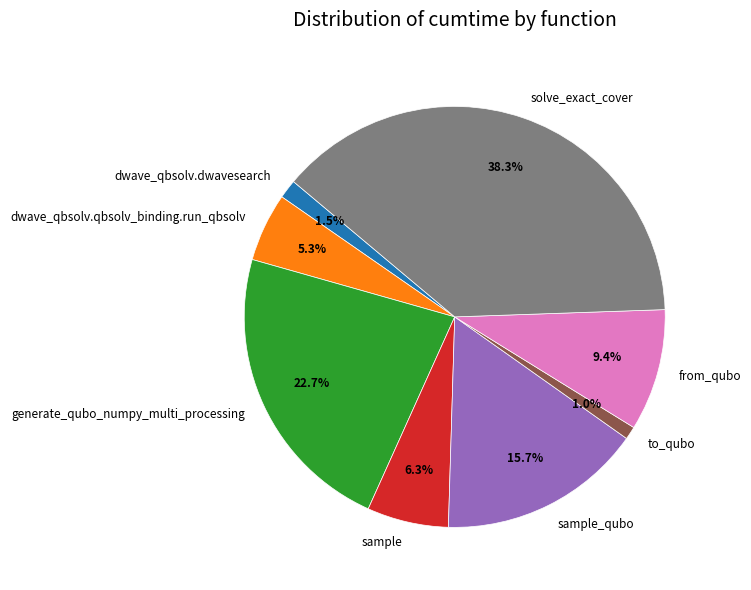

To the nearest percent, what is the combined percentage of from_qubo and dwave_qbsolv.dwavesearch?

11%